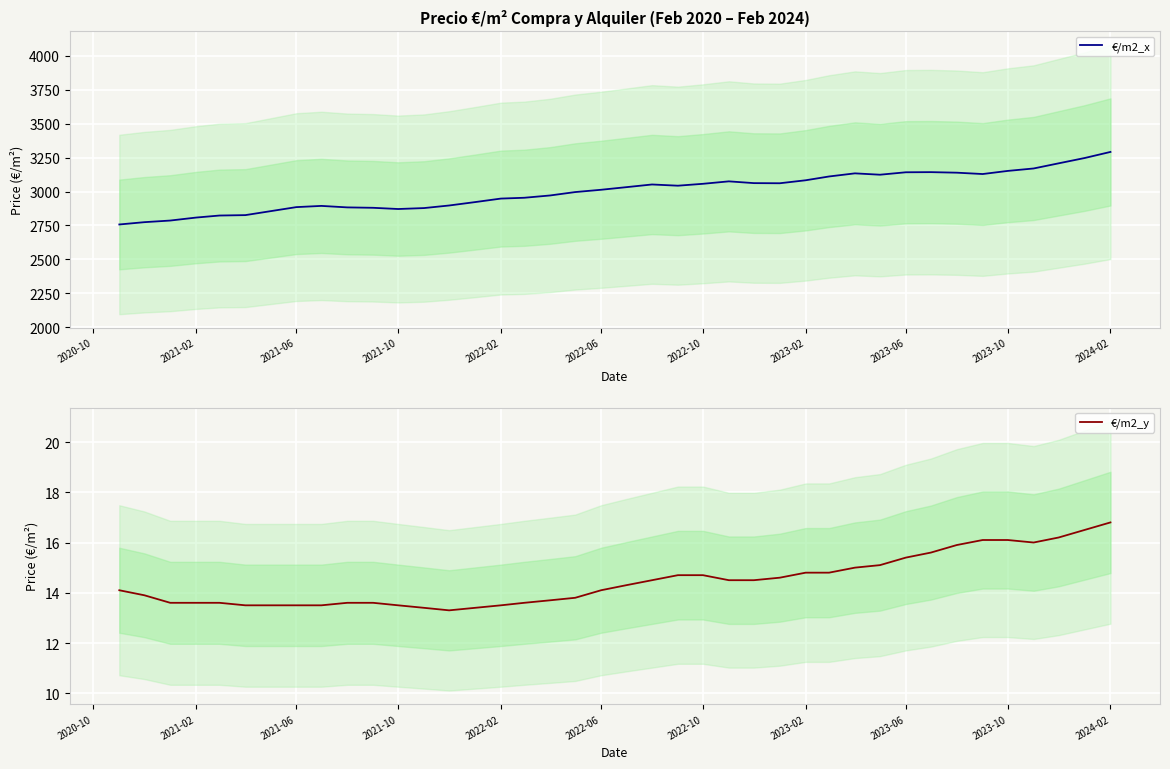

The value of €/m2_x at 2022-10 is 3057. True or false?

True